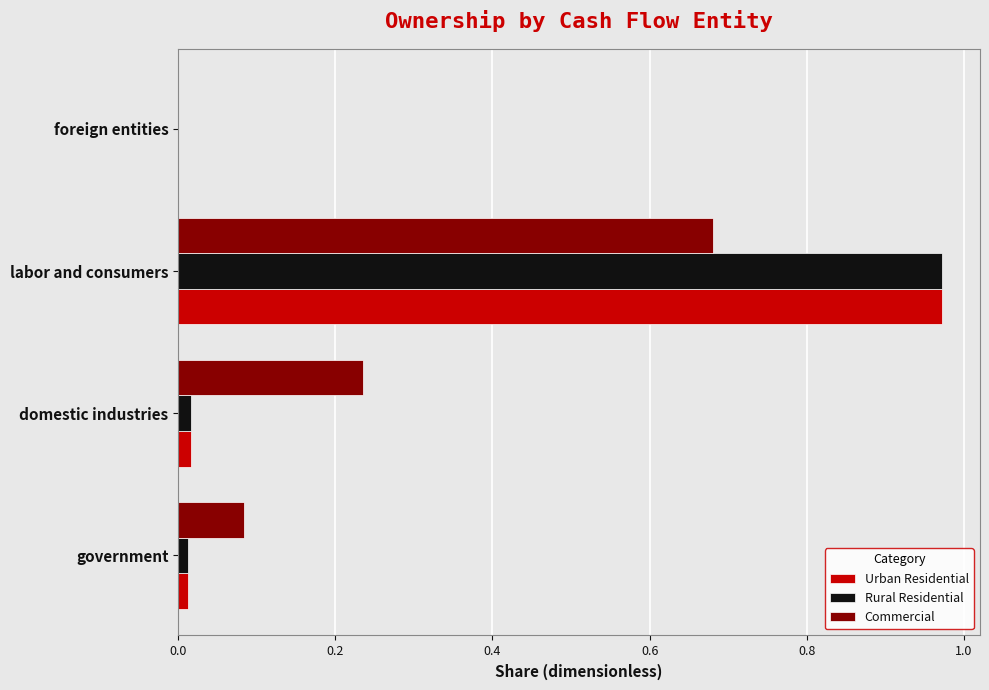

Which series changed the most between government and domestic industries?

Commercial